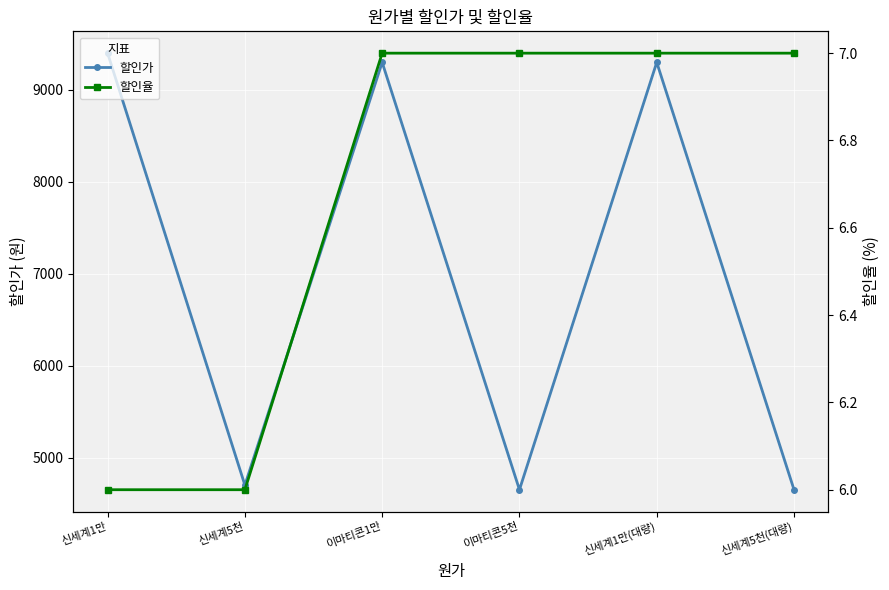

What are all the series names shown in the legend?

할인가, 할인율